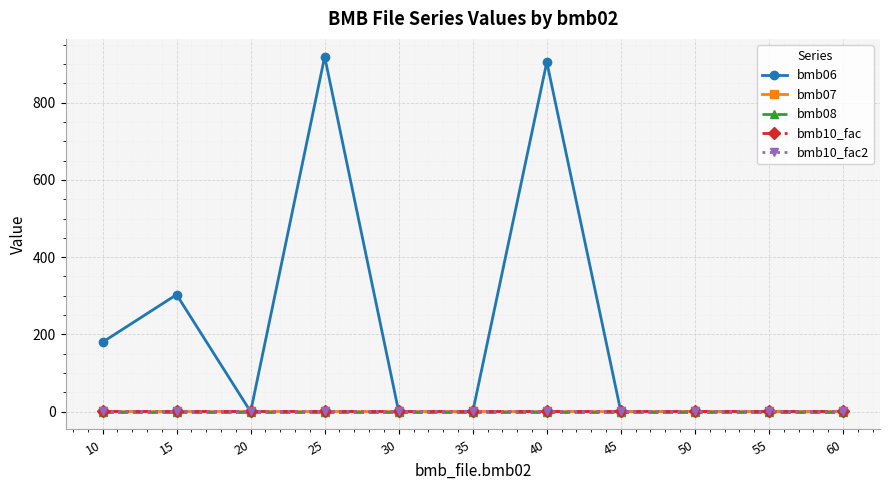

At which category is the sum across all series the highest?

25